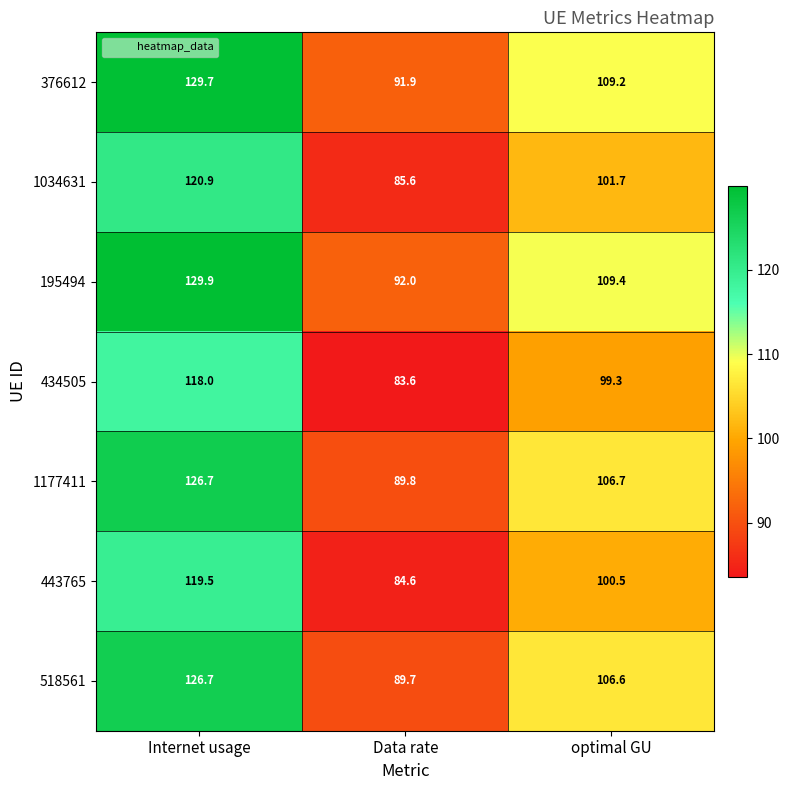

Which category has the highest value across all series?

Internet usage